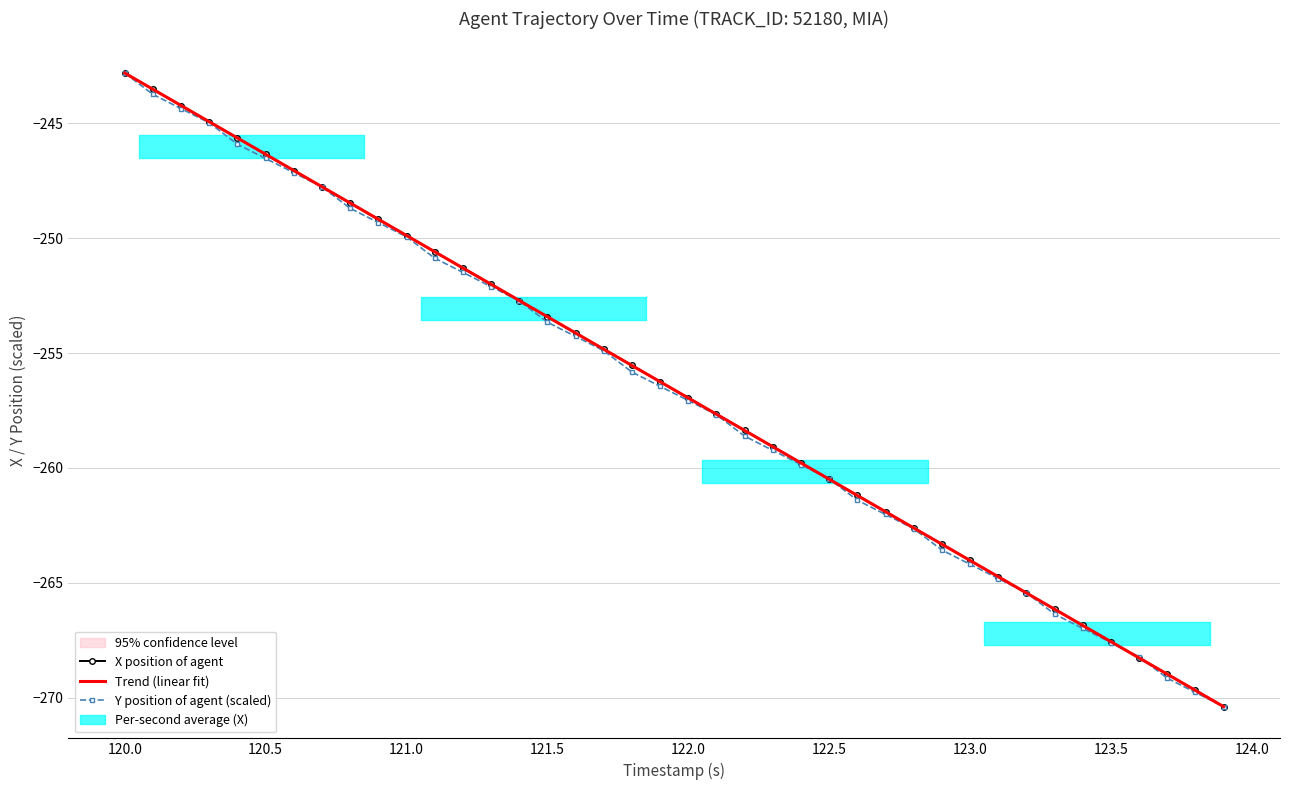

Is the value of X position of agent at 35 greater than the value of Trend (linear fit) at 37?

Yes